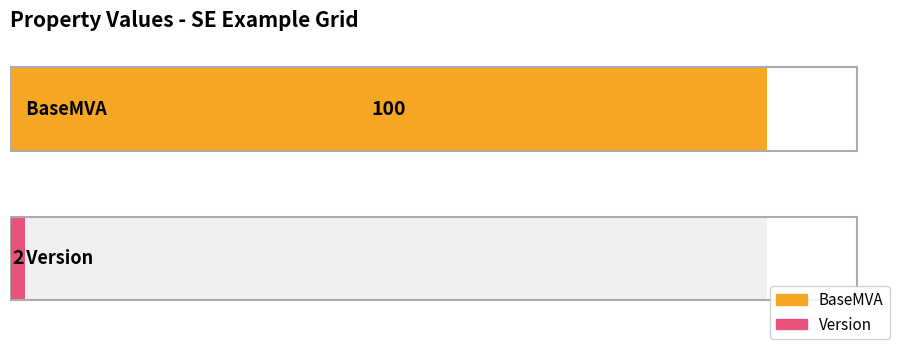

Does the chart contain stacked bars?

No